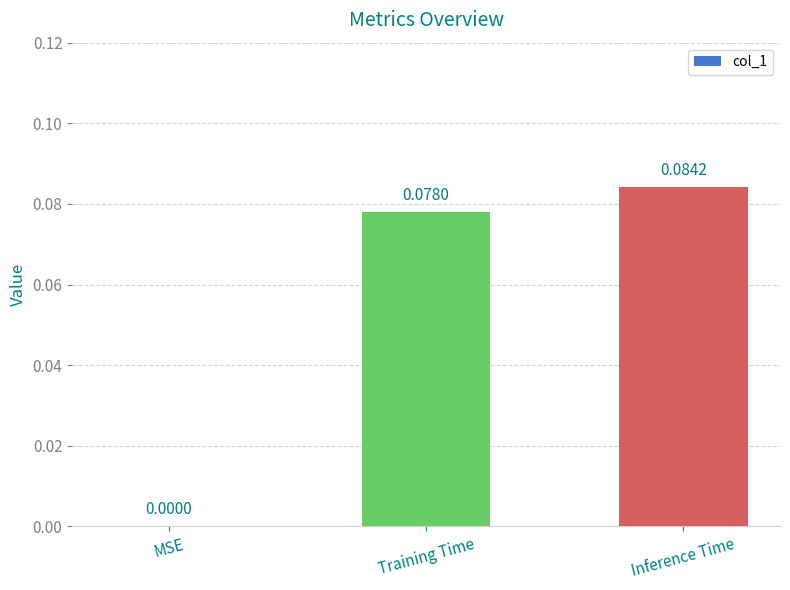

At which label is the value closest to 0?

MSE